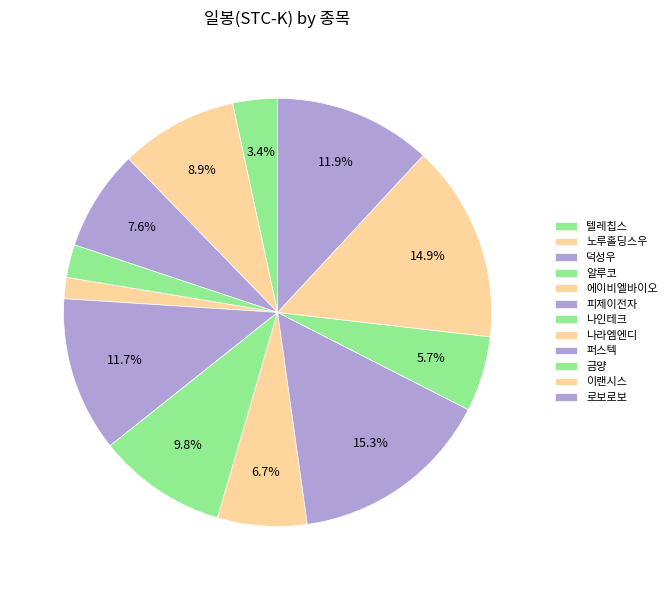

To the nearest percent, what is the difference between the largest and smallest slice percentages?

14%